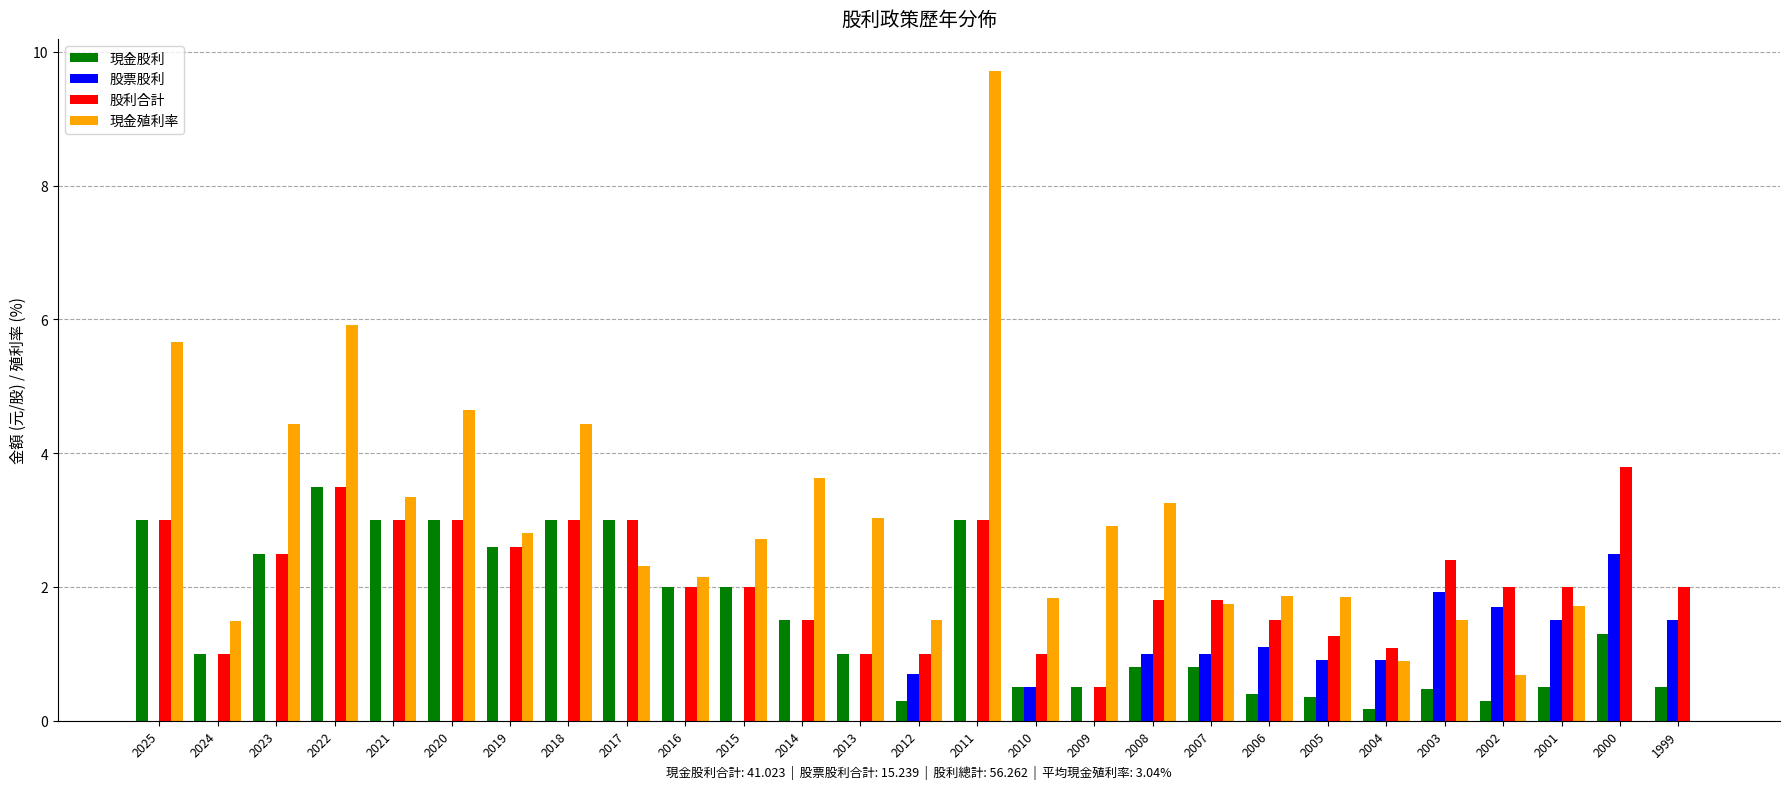

Does the chart contain stacked bars?

No